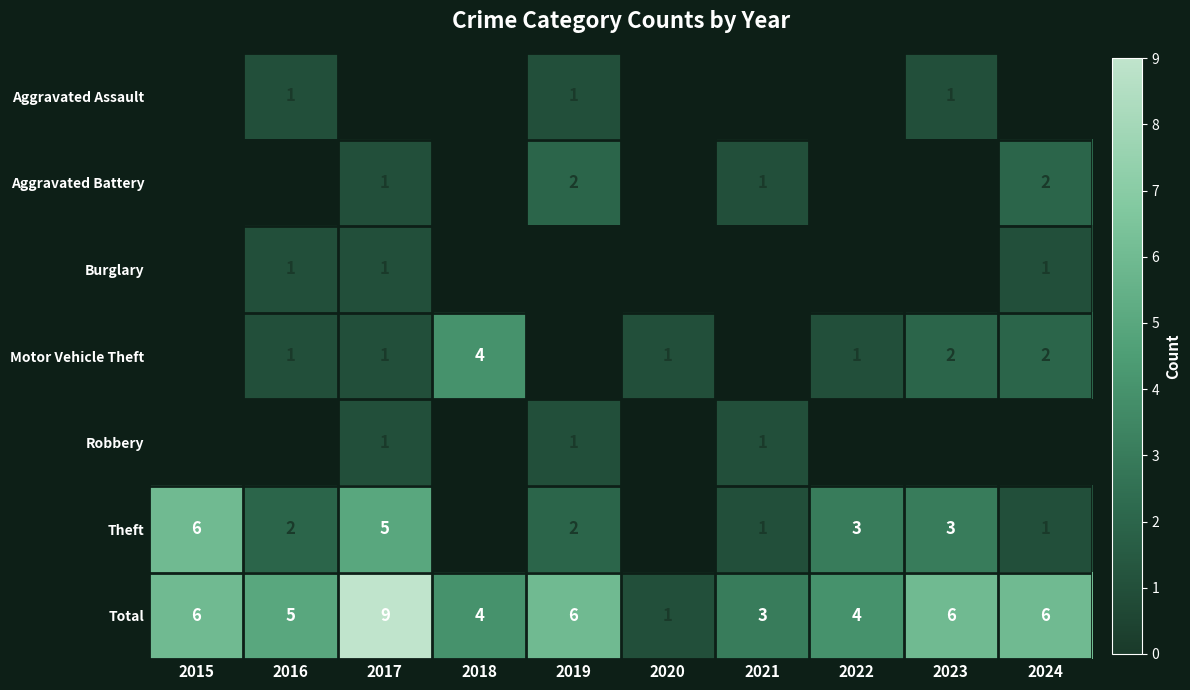

How many values in the Total series are below 6?

5